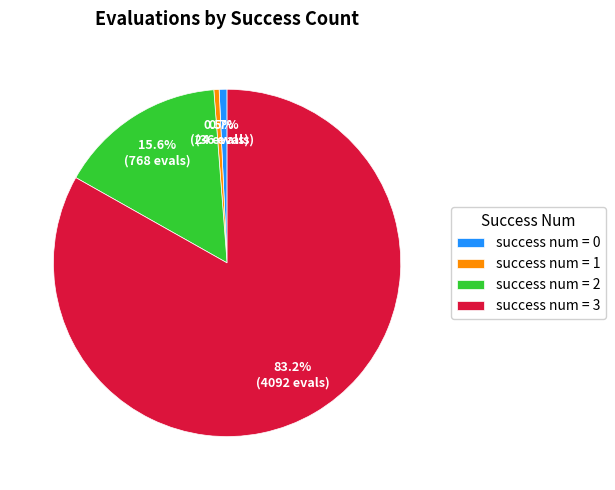

How many segments does this pie chart have?

4